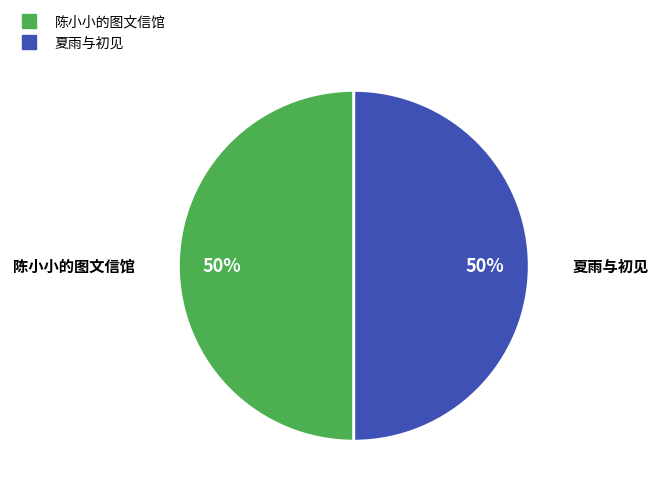

True or false: 夏雨与初见 accounts for 1% of the total.

False